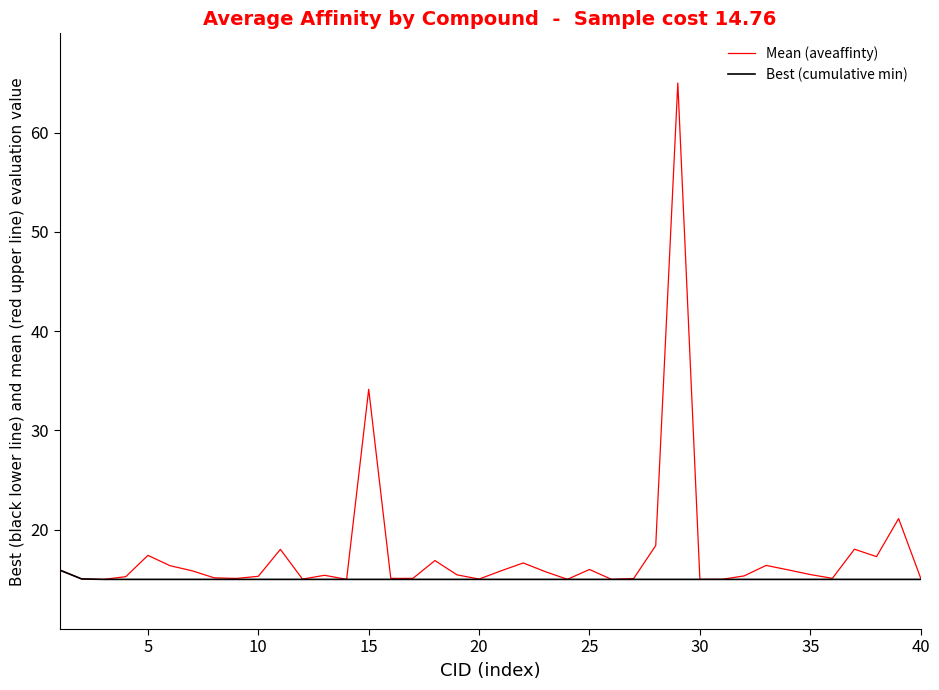

What is the minimum value for Best (cumulative min)?

15.0